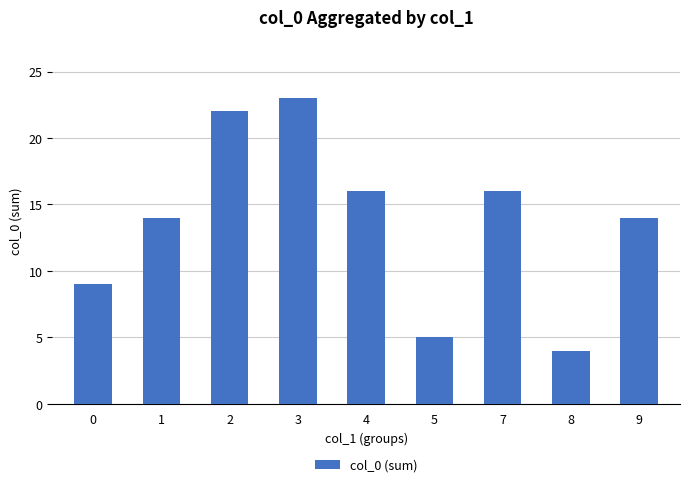

Is it true that the value at 8 is 7?

False